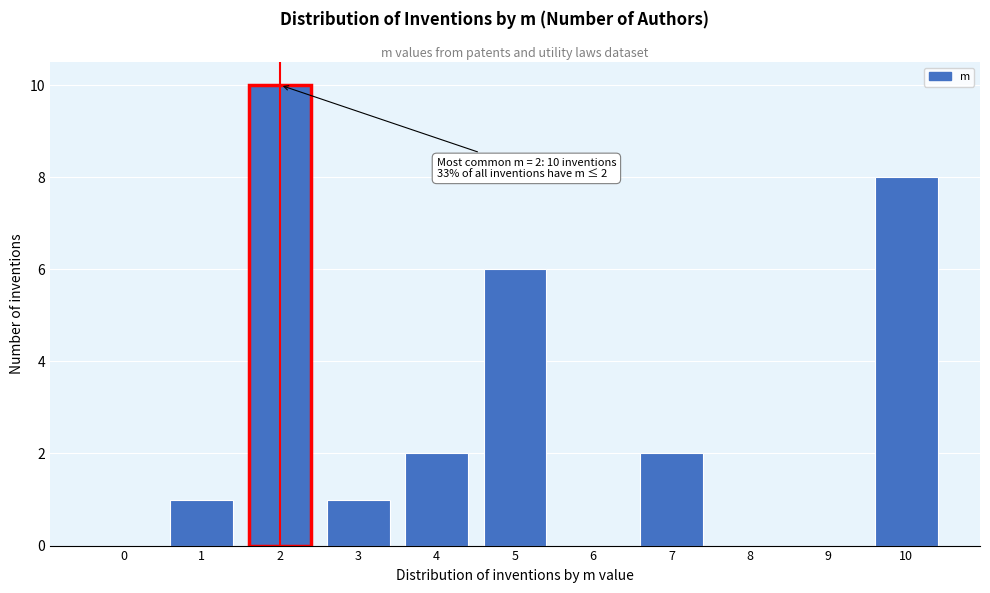

Reading right to left, transcribe all the data shown in this chart.

10=8	9=0	8=0	7=2	6=0	5=6	4=2	3=1	2=10	1=1	0=0